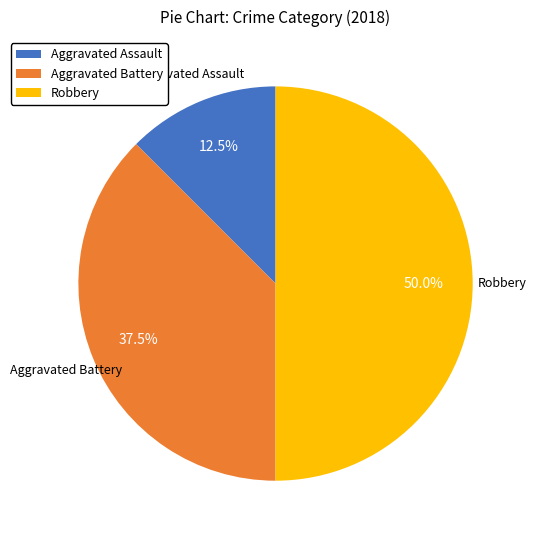

Rank the categories by value from highest to lowest.

Robbery, Aggravated Battery, Aggravated Assault